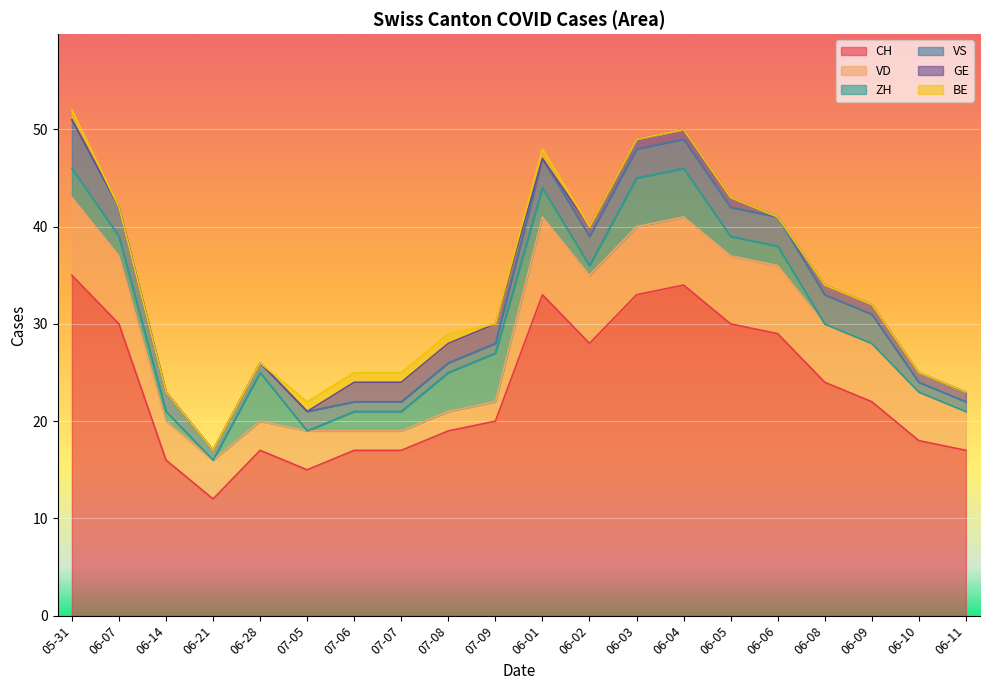

At 2020-06-28, list the series in order from smallest to largest.

GE, BE, VS, VD, ZH, CH